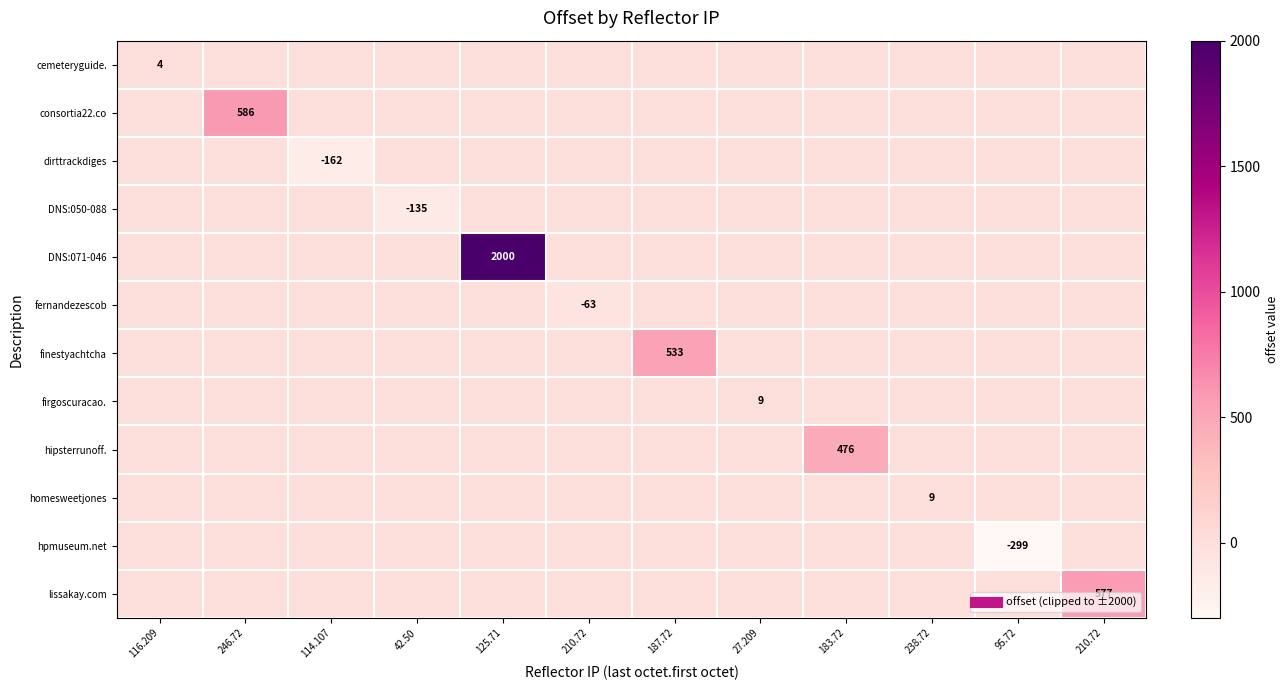

How many positive values does the cemeteryguide. series have?

1